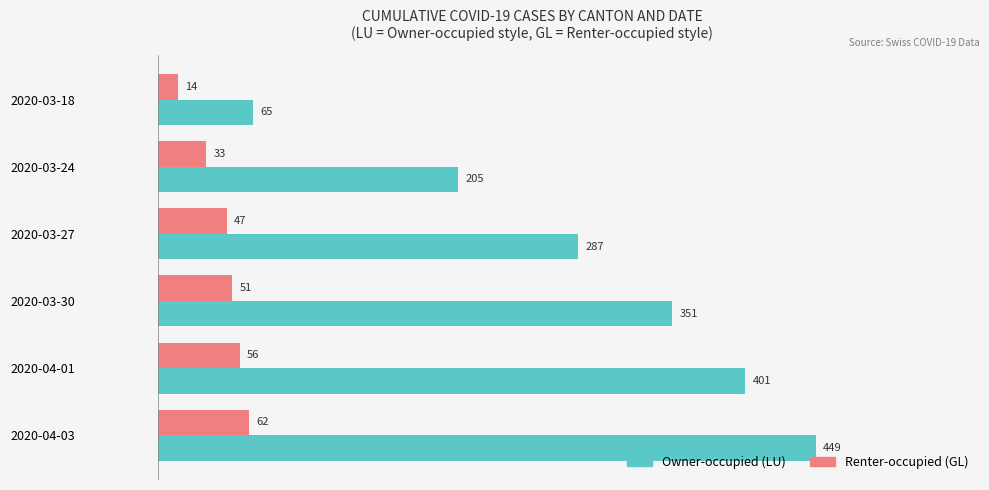

What is the spread (max minus min) of values at 2020-04-03?

387